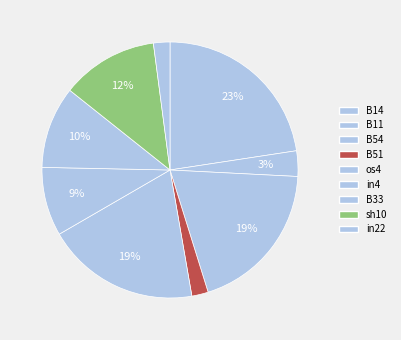

What percentage is the os4 slice, to the nearest percent?

19%